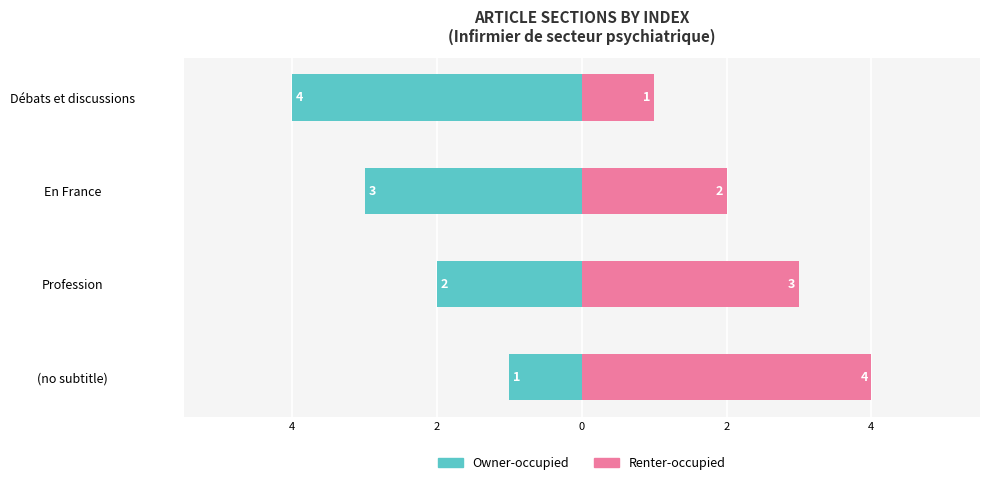

List the series in order of their peak value, lowest first.

Owner-occupied, Renter-occupied